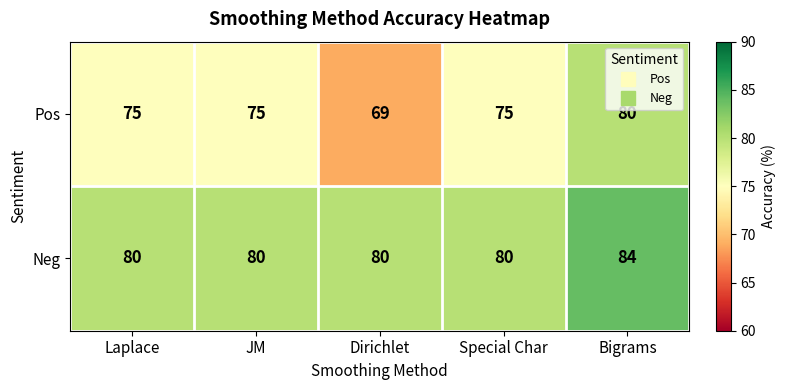

Reading left to right, transcribe all the data shown in this chart.

Pos: Laplace=75	JM=75	Dirichlet=69	Special Char=75	Bigrams=80
Neg: Laplace=80	JM=80	Dirichlet=80	Special Char=80	Bigrams=84